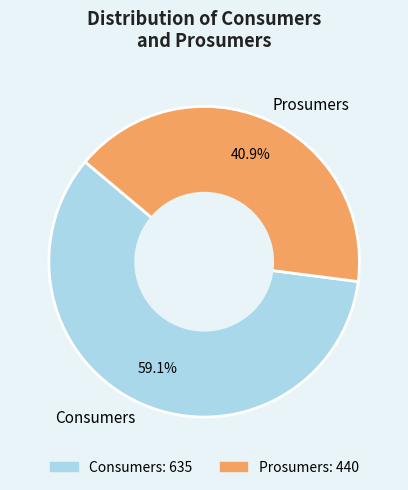

How many segments does this pie chart have?

2